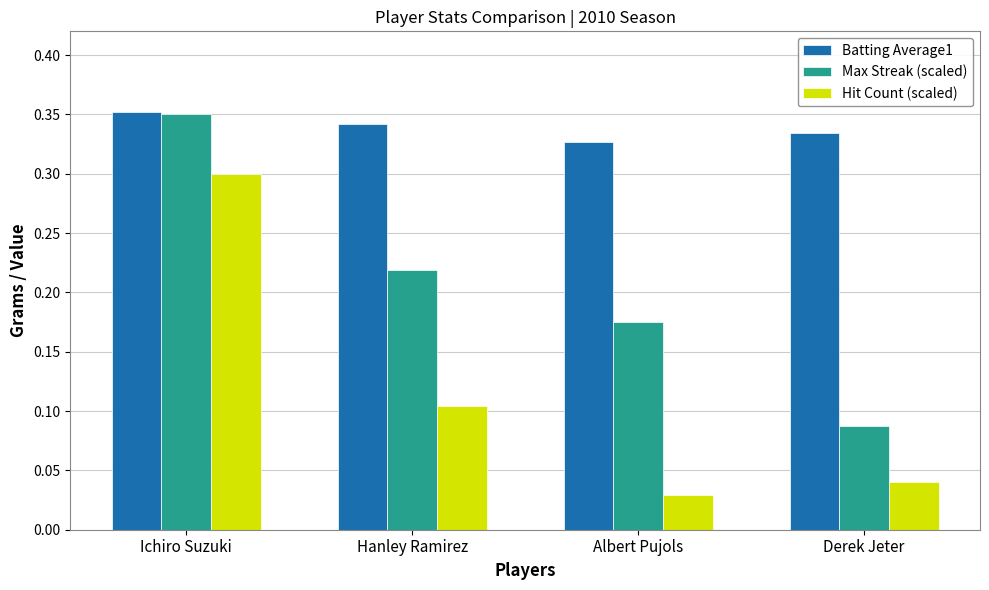

Which series has the widest spread of values?

Hit Count (scaled)